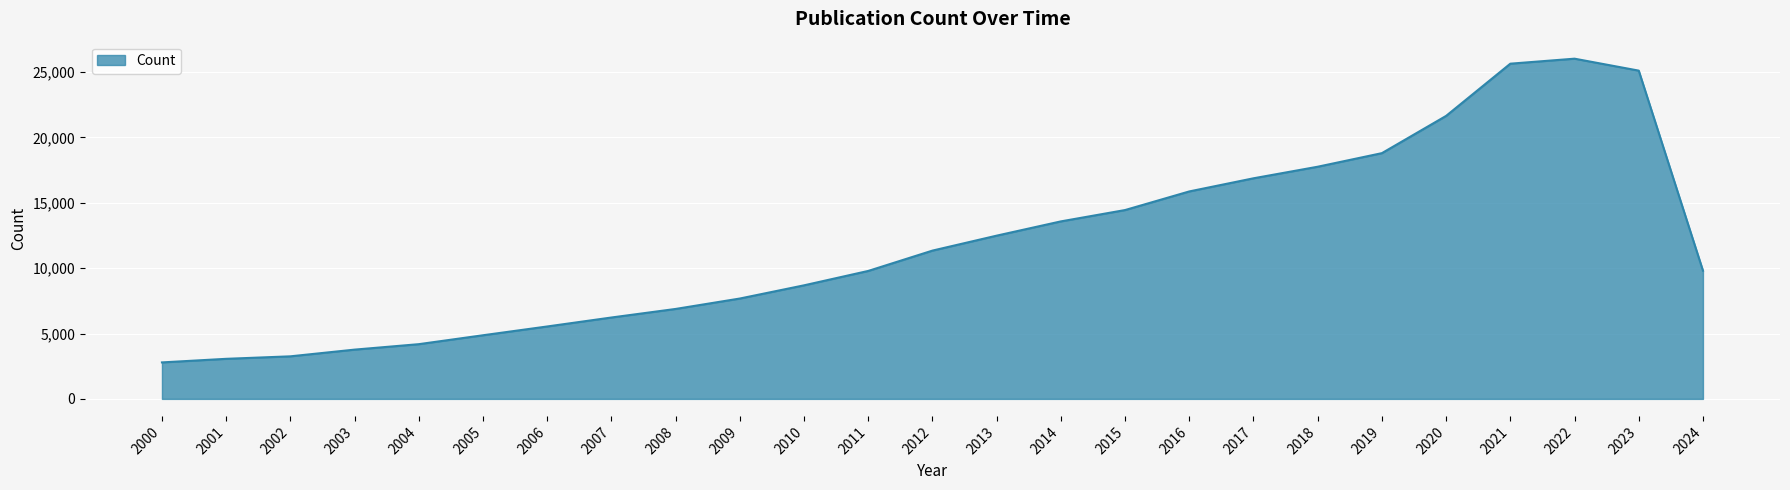

True or false: the data shows 6881 at 2008.

True